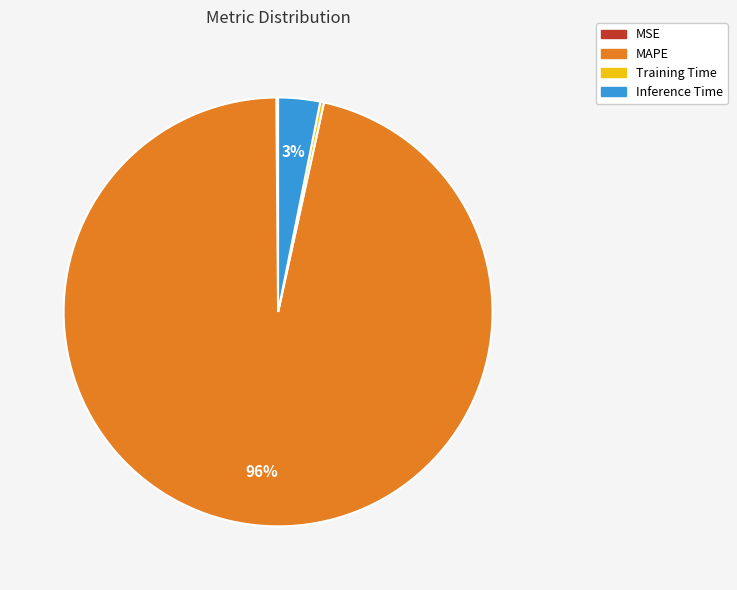

Which category has the biggest portion of the pie?

MAPE